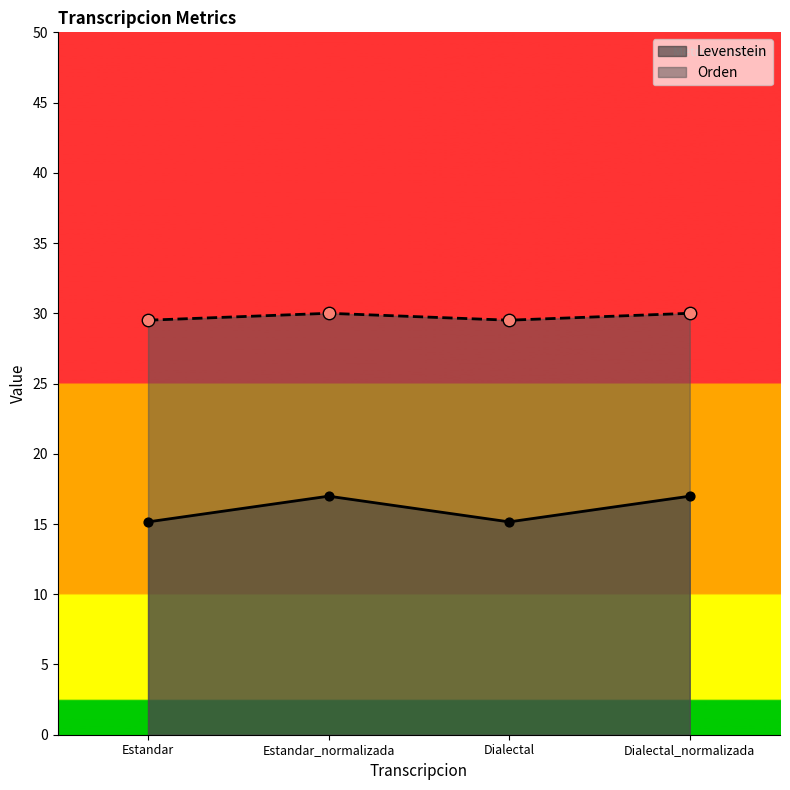

Which series reaches the maximum Y coordinate?

Orden